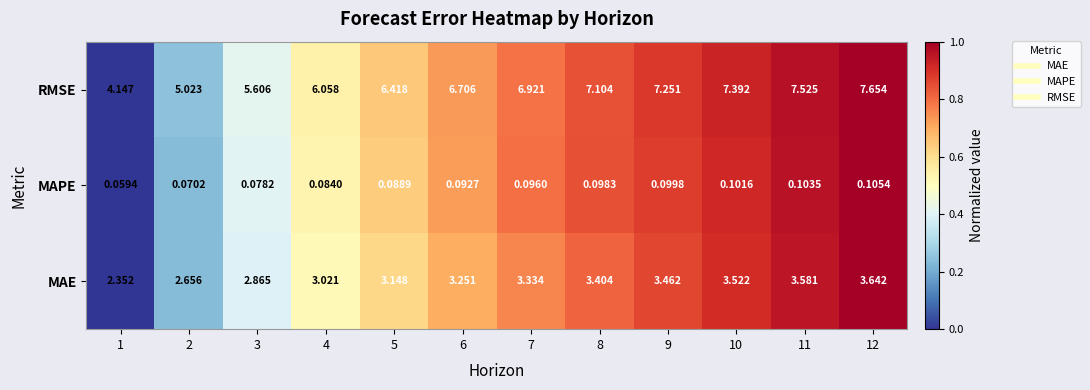

Rank the series at 3 from lowest to highest value.

MAPE, MAE, RMSE